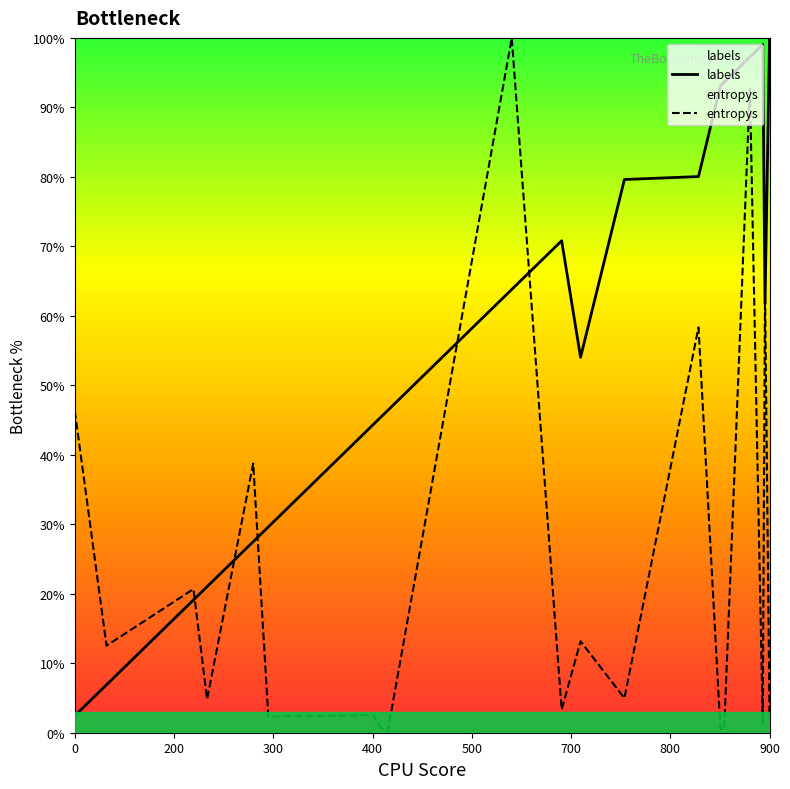

Rank the series by their maximum value, from lowest to highest.

labels, entropys